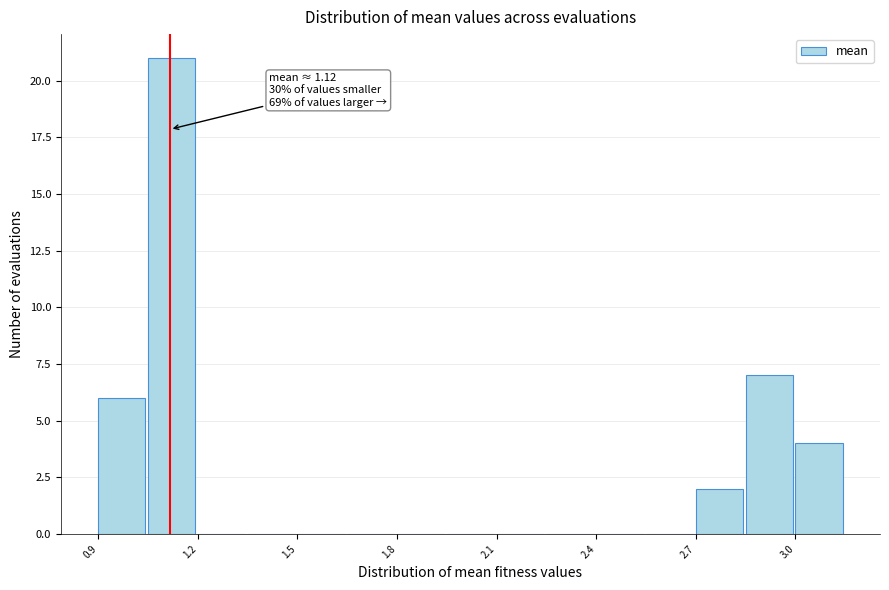

Around what value on the x-axis is the tallest bar? Give the approximate position of its centre, as read against the axis.

1.10